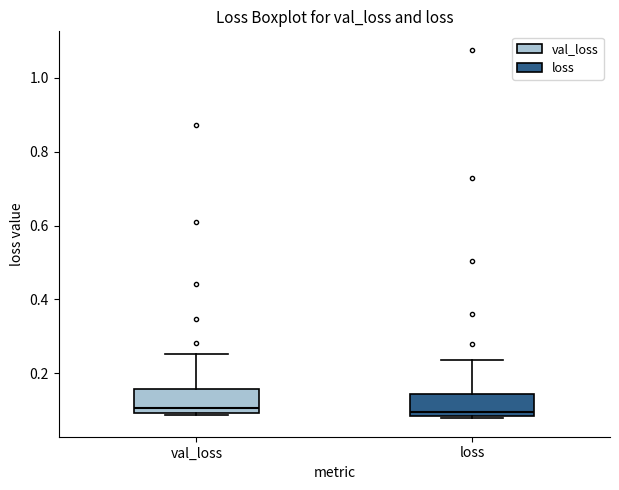

Where is the lower edge of the box for loss on the y-axis? The values are not printed on the chart, so give them approximately, as read against the axis.

0.08